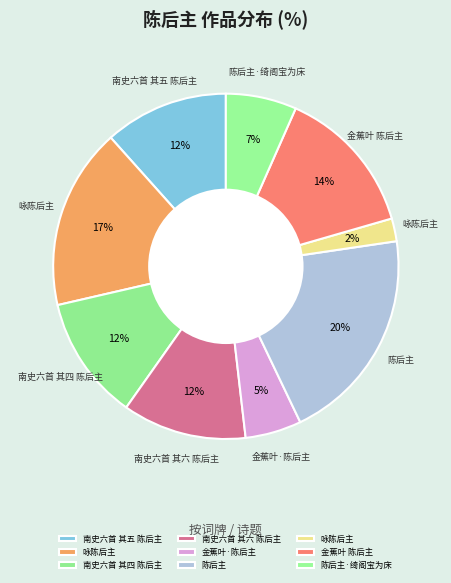

Count the number of slices in the pie.

9